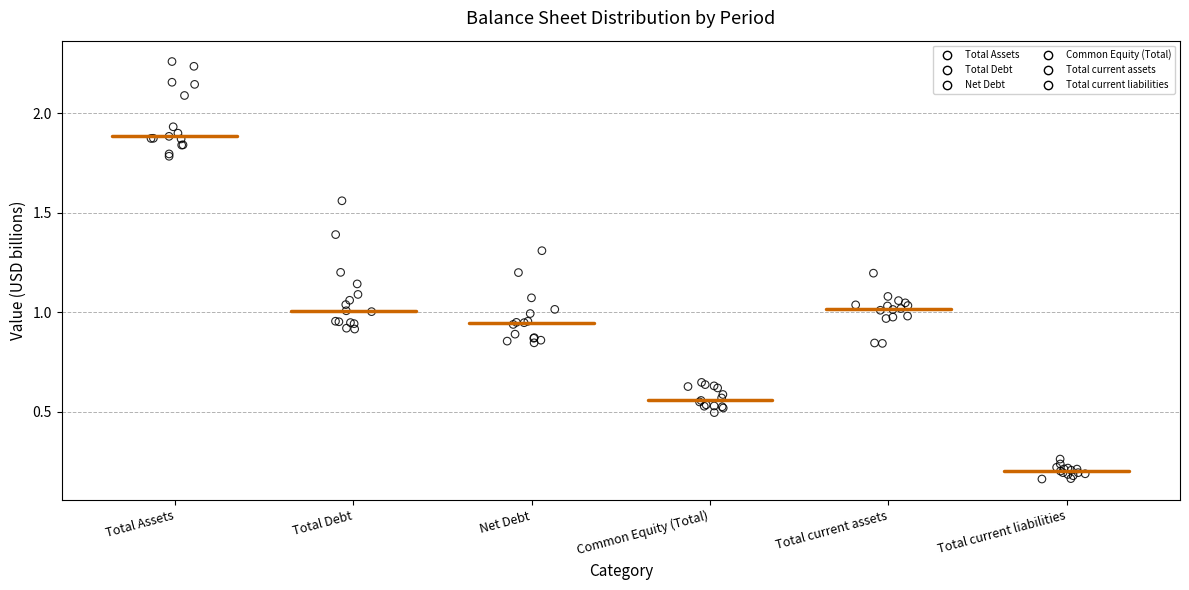

Which series has the largest Y range (max minus min)?

Total Debt